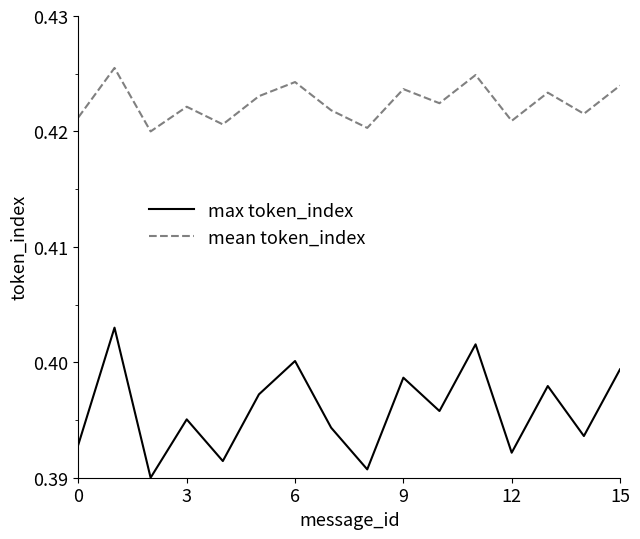

True or false: max token_index and mean token_index intersect in this chart.

False